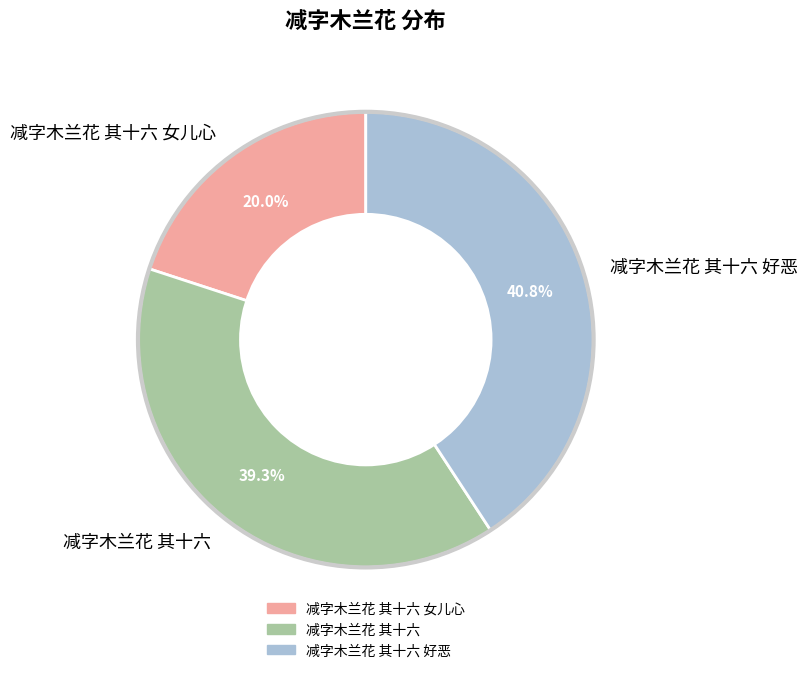

How many slices are in this pie chart?

3